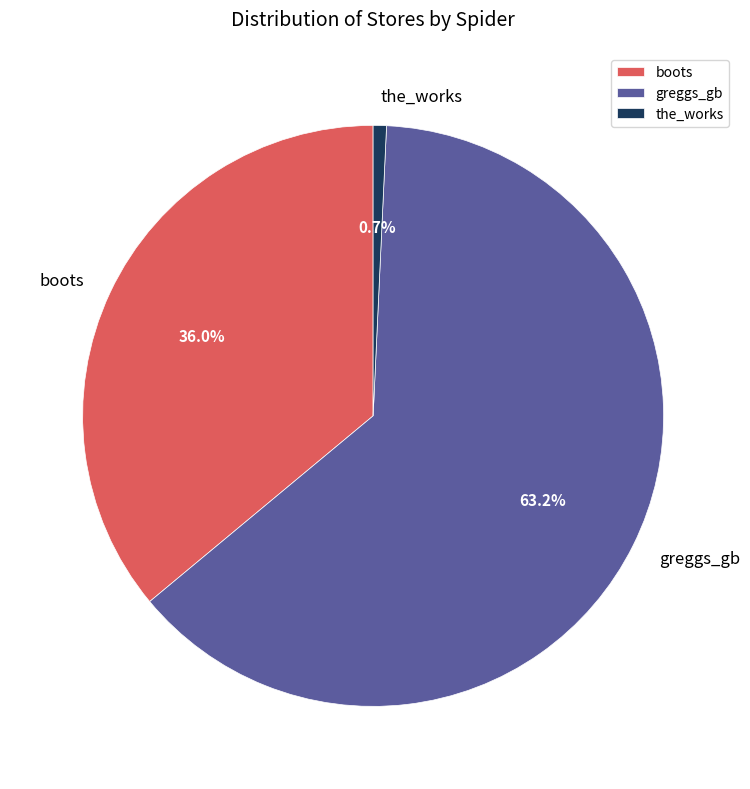

How many segments does this pie chart have?

3